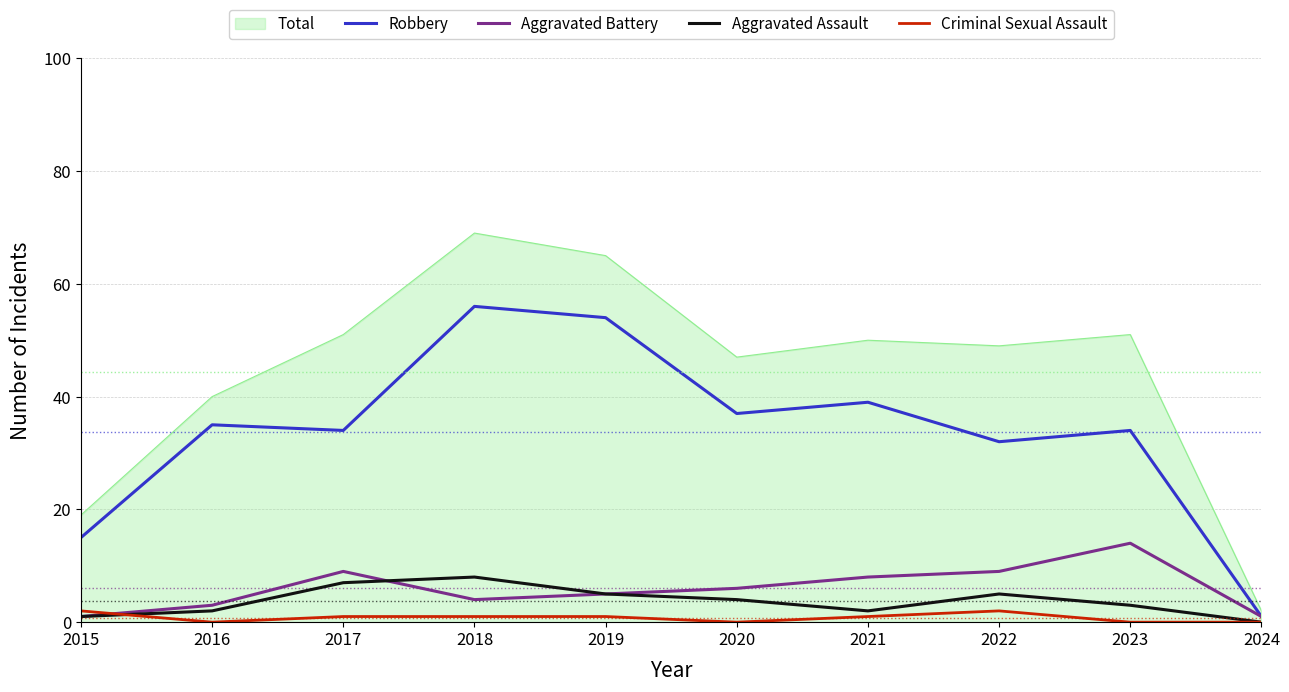

What is the total value across all series at 2018?

138